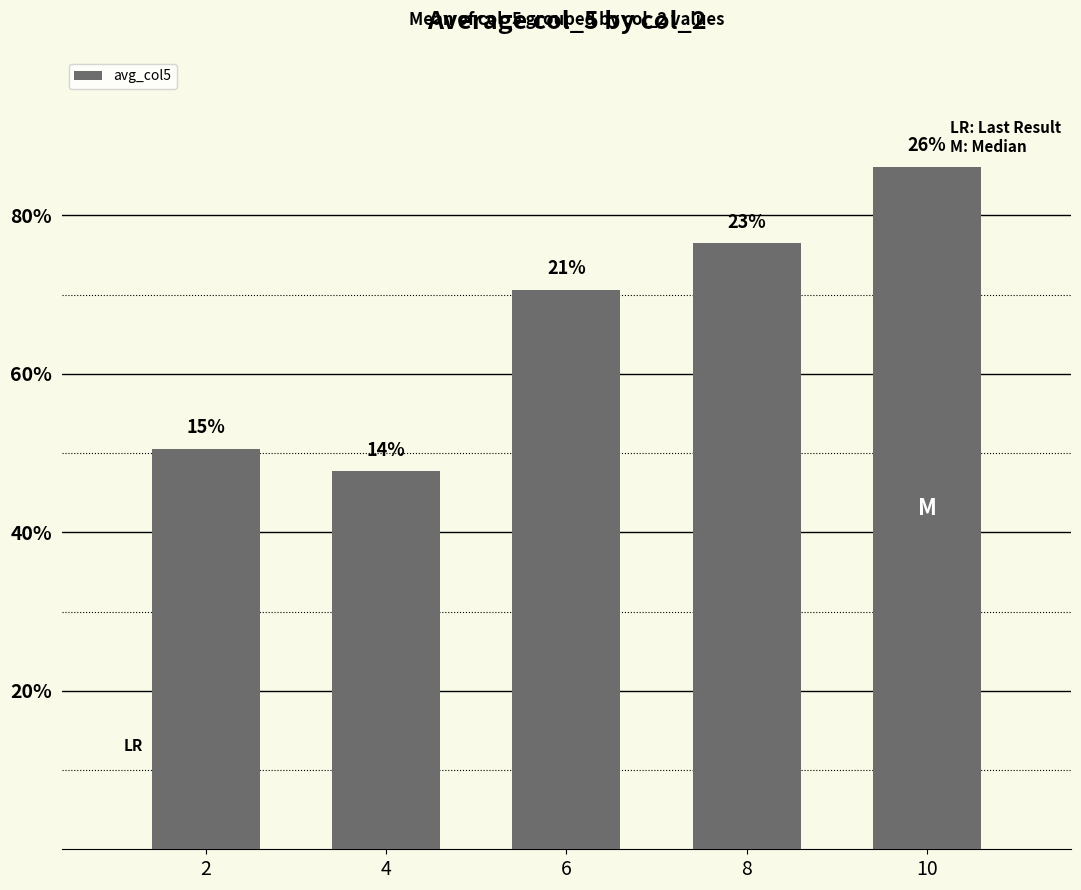

Reading left to right, transcribe all the data shown in this chart.

2=50.6	4=47.7	6=70.6	8=76.4	10=86.1